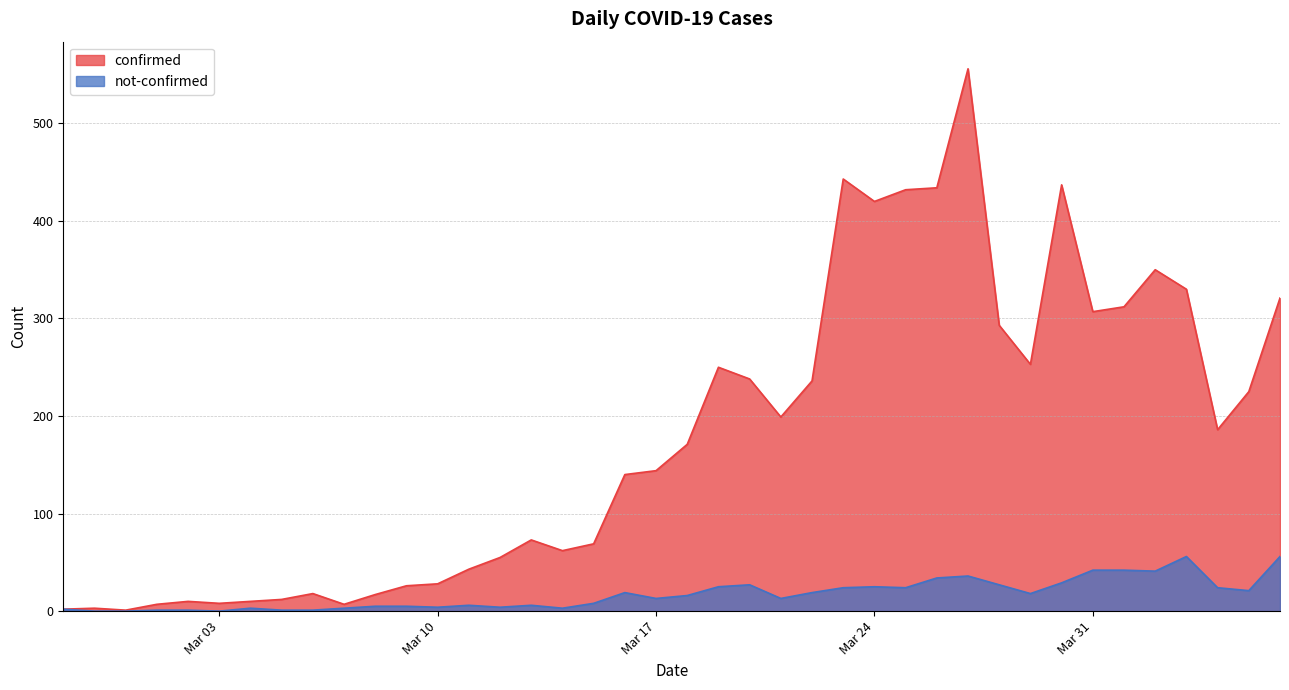

What is the total value across all series at Mar 10?

32